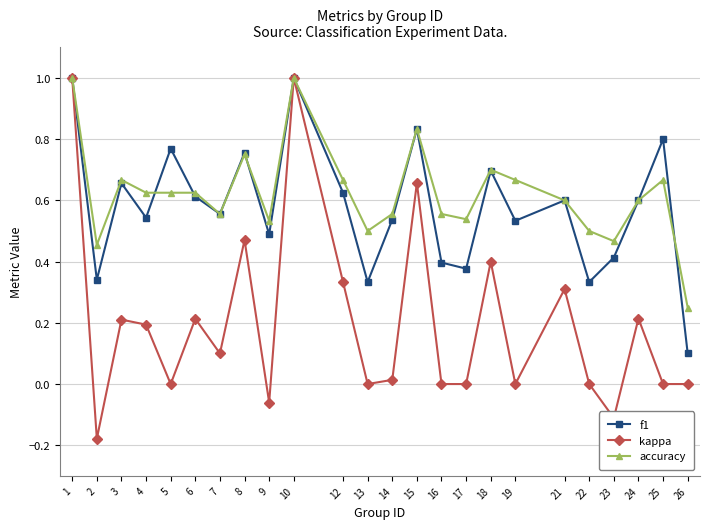

At which category does kappa reach its first local valley?

2